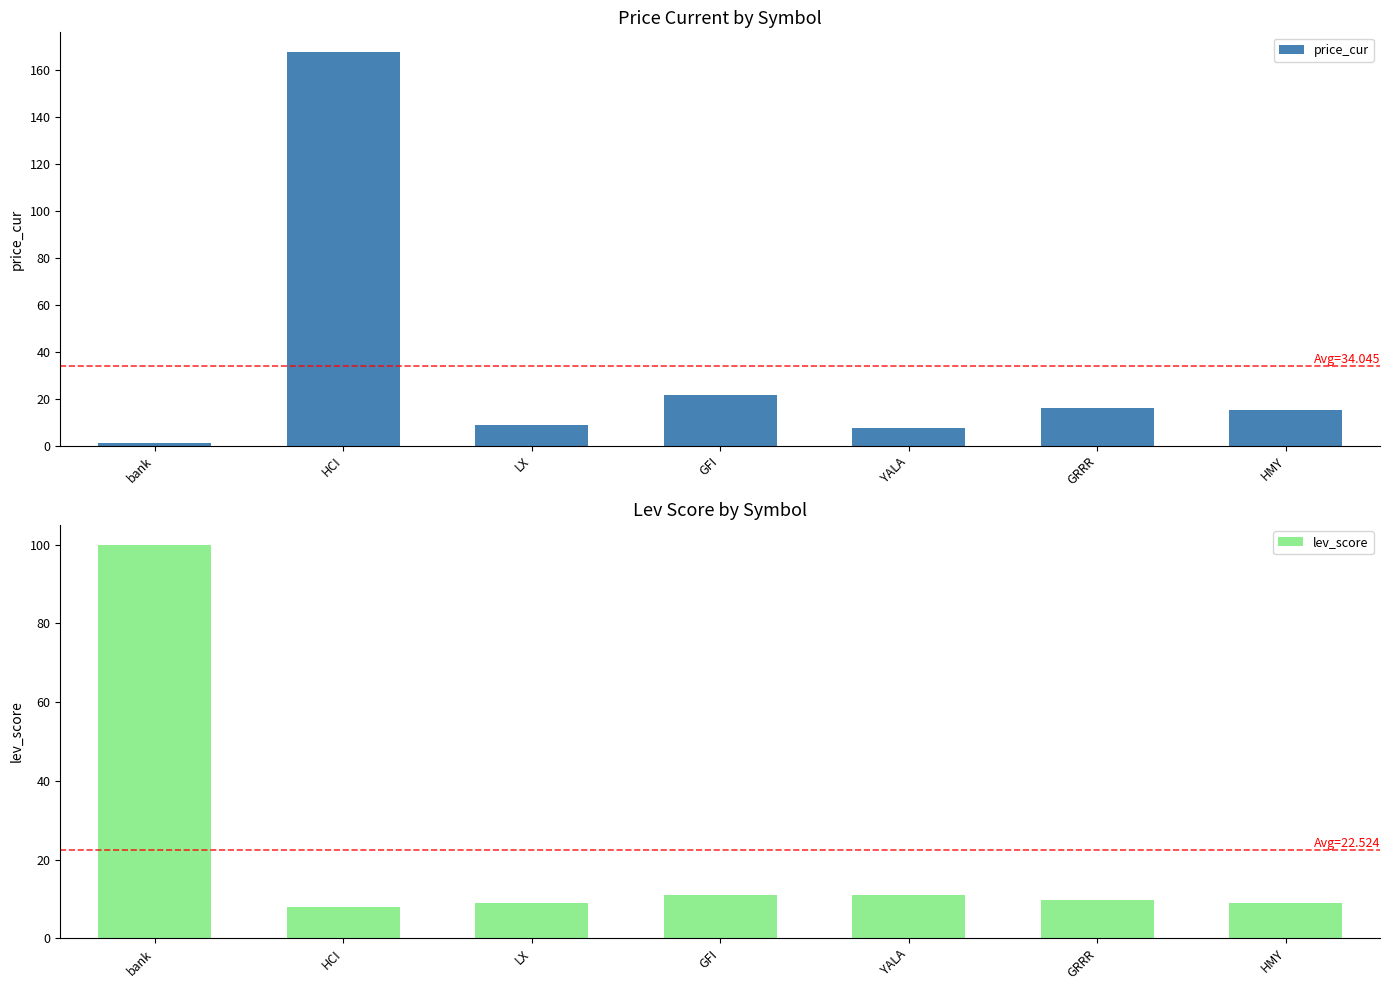

The price_cur series shows 32.7 at GFI. True or false?

False